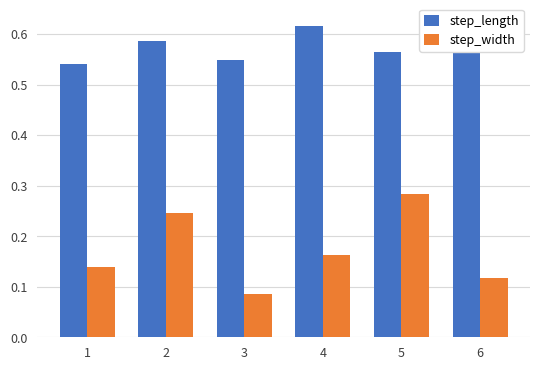

The step_width series shows 0.3 at 4. True or false?

False